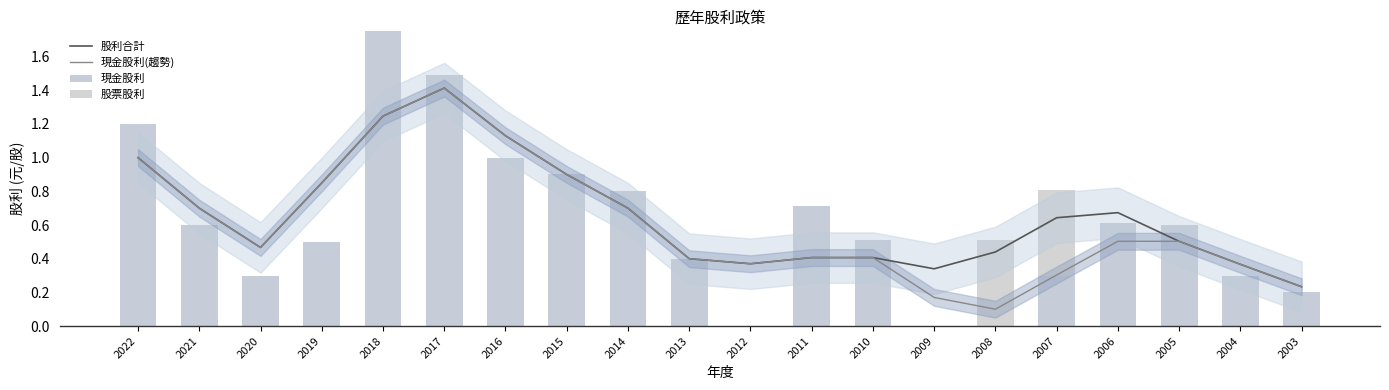

Rank the series at 2017 from highest to lowest value.

現金股利, 股利合計, 現金股利(趨勢), 股票股利